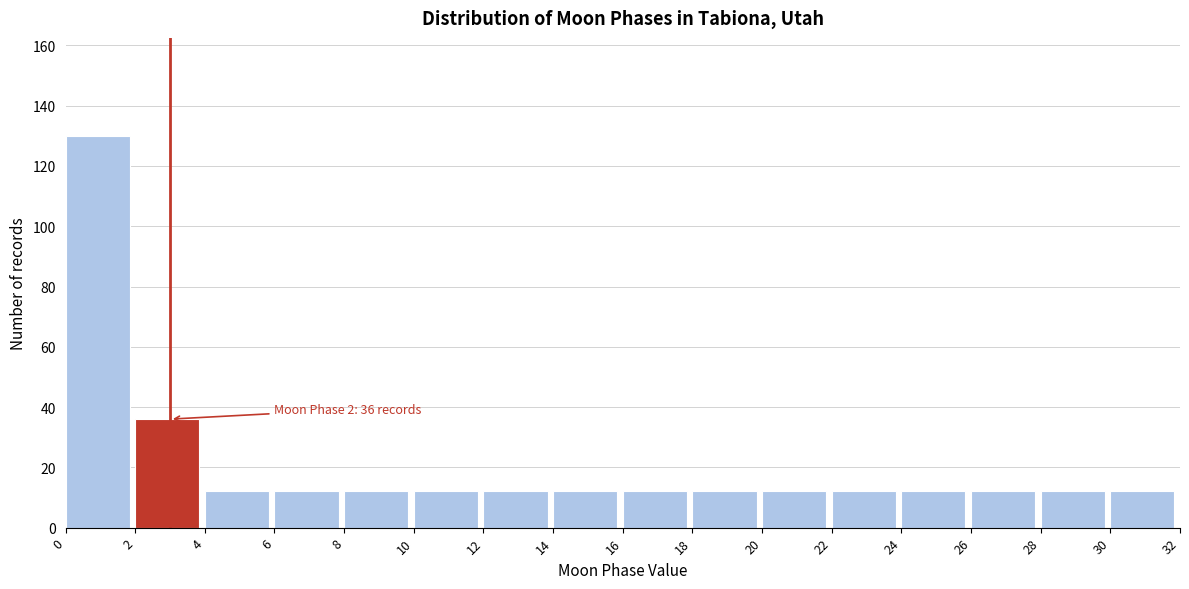

Over which range of the x-axis is the bar tallest?

0 to 2